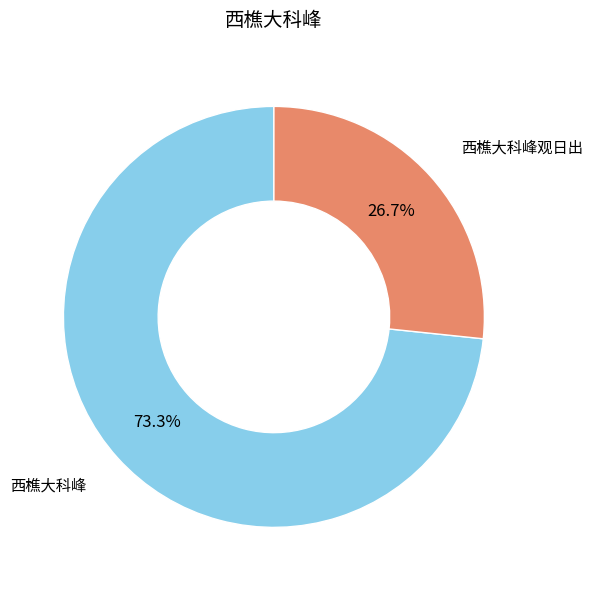

To the nearest percent, what is the combined percentage of 西樵大科峰 and 西樵大科峰观日出?

100%